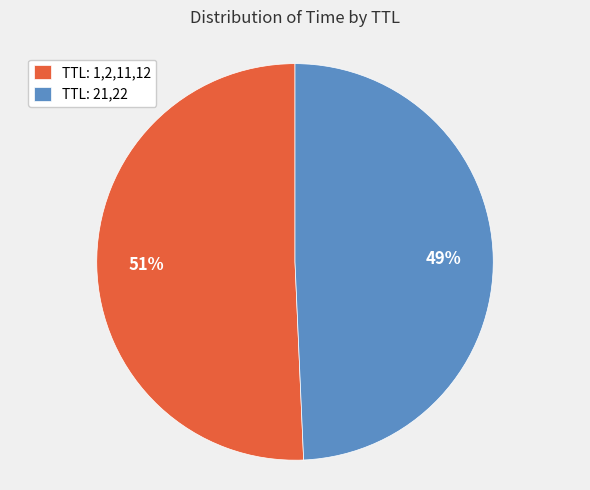

Is there a majority slice in this chart?

Yes